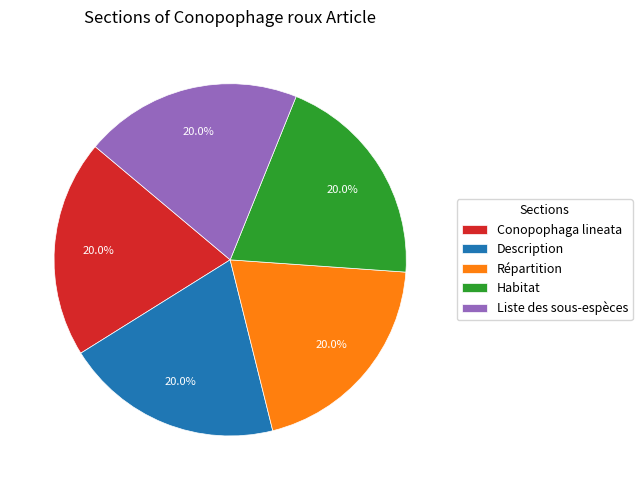

To the nearest percent, what is the difference between the largest and smallest slice percentages?

0%